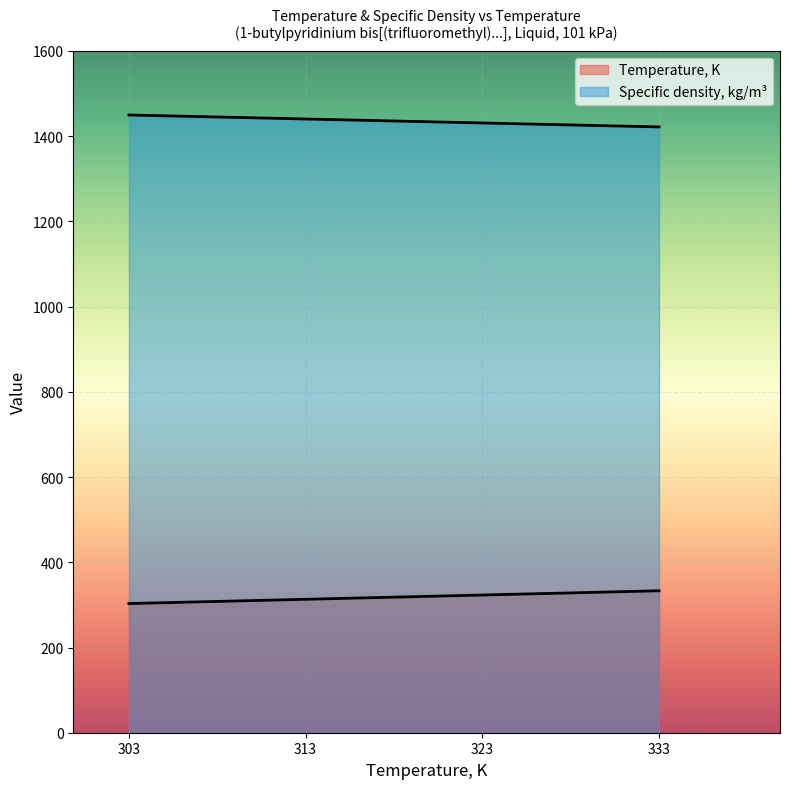

How many values in the Specific density, kg/m³ series are below 1440?

2